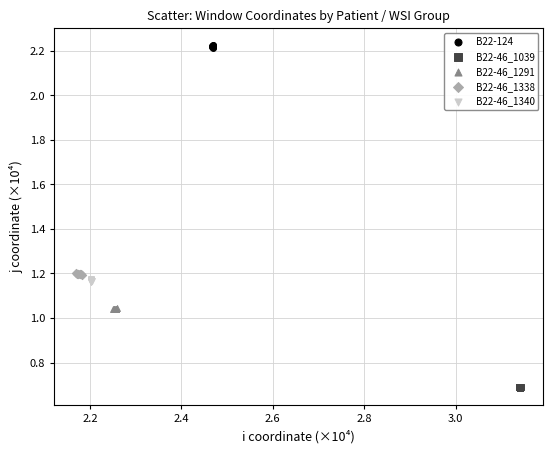

Which series reaches the maximum Y coordinate?

B22-124